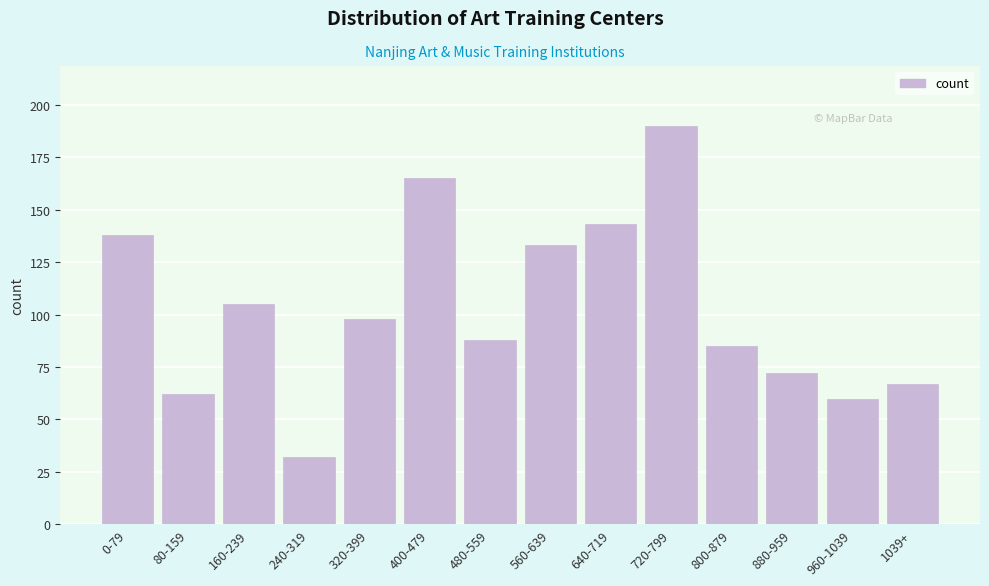

Reading right to left, what are all the values shown in this chart?

67	60	72	85	190	143	133	88	165	98	32	105	62	138